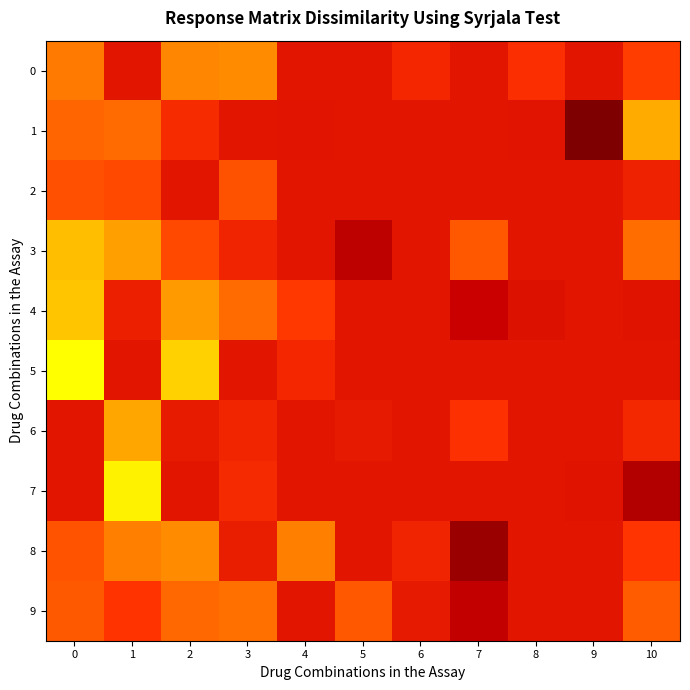

Between 6 and 8, which series saw the biggest shift?

8